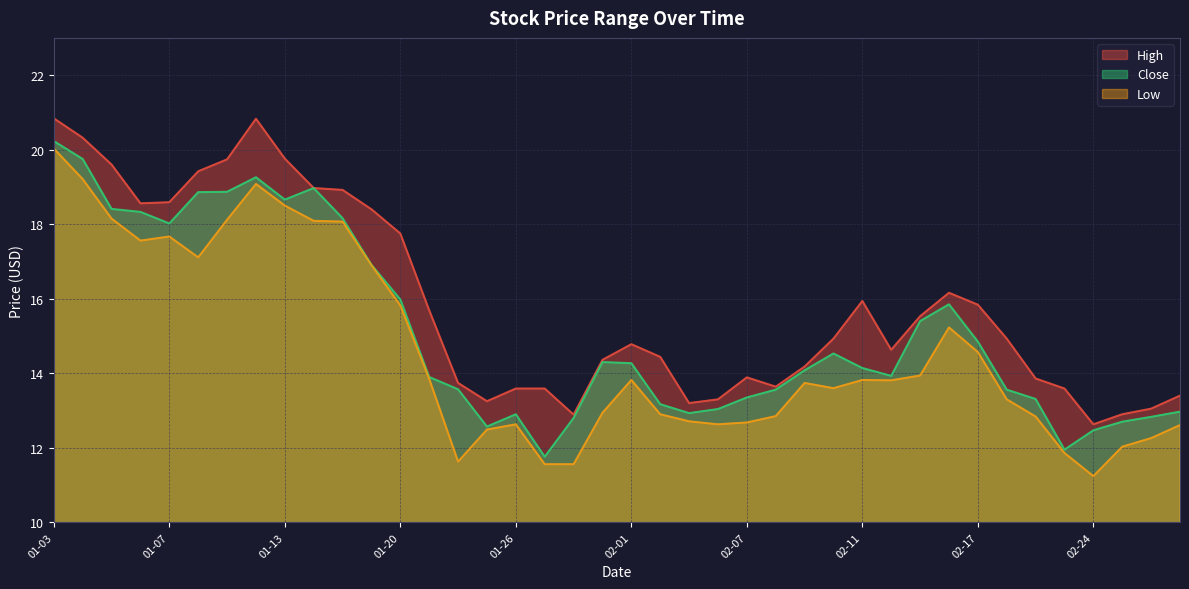

How many lines are shown in the chart?

3